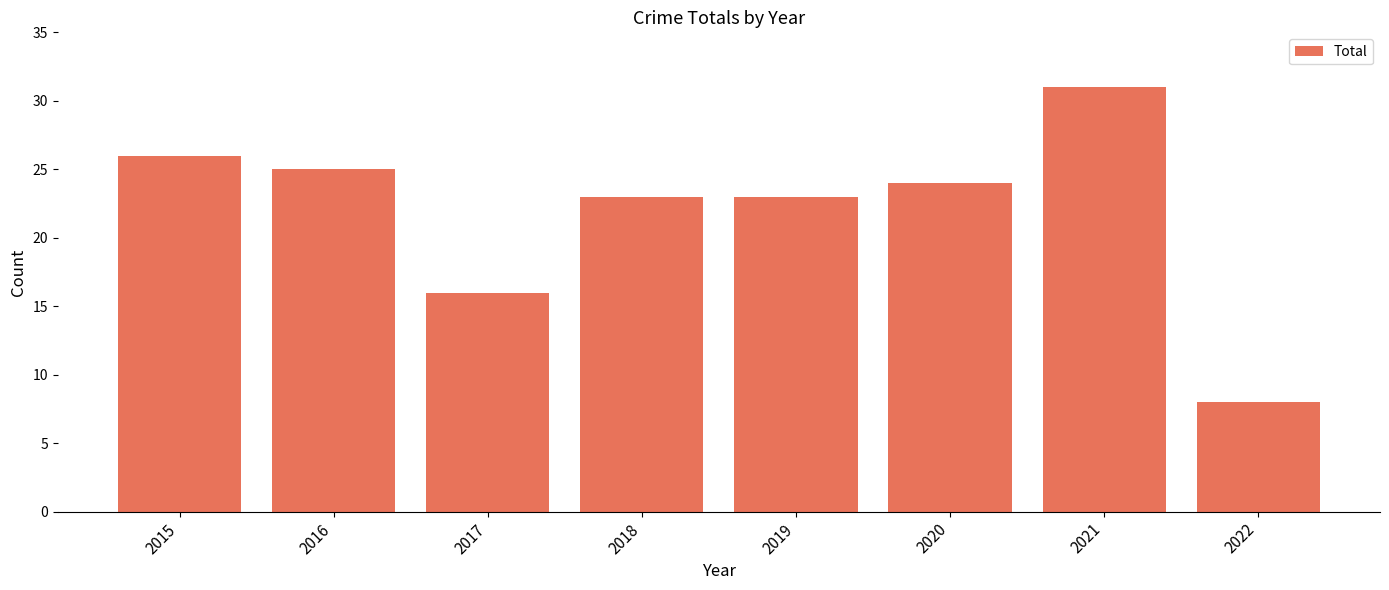

Reading left to right, list all the values displayed in this chart.

26	25	16	23	23	24	31	8